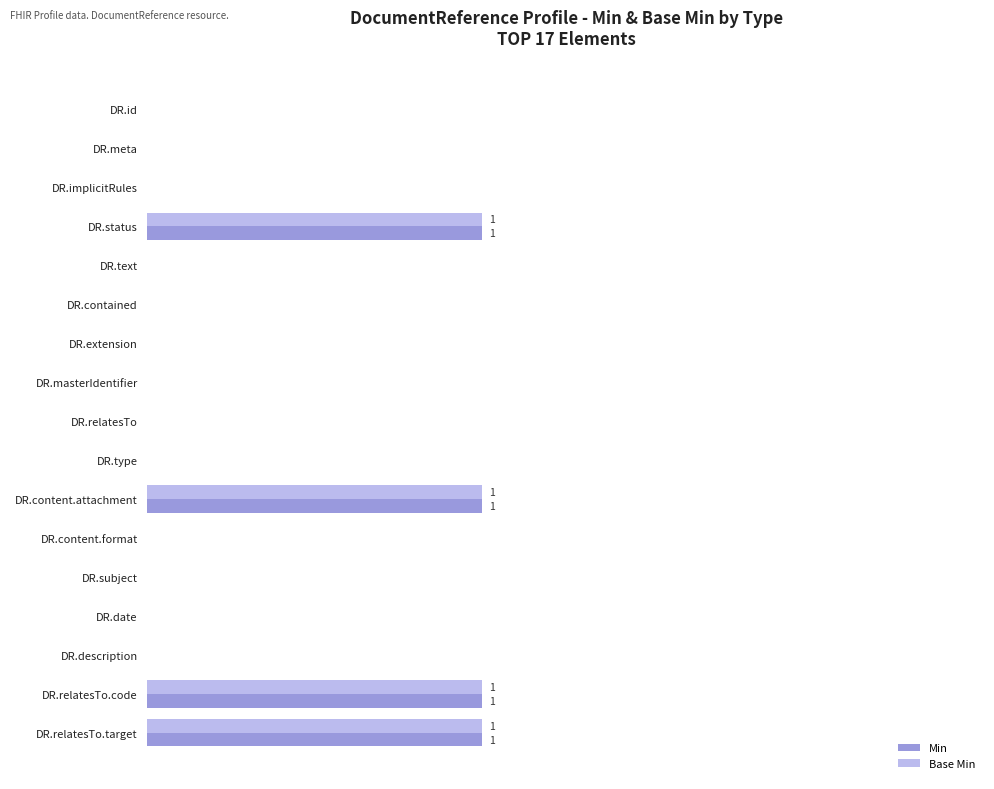

What is the value of the Min bar at the 17th from the left?

1